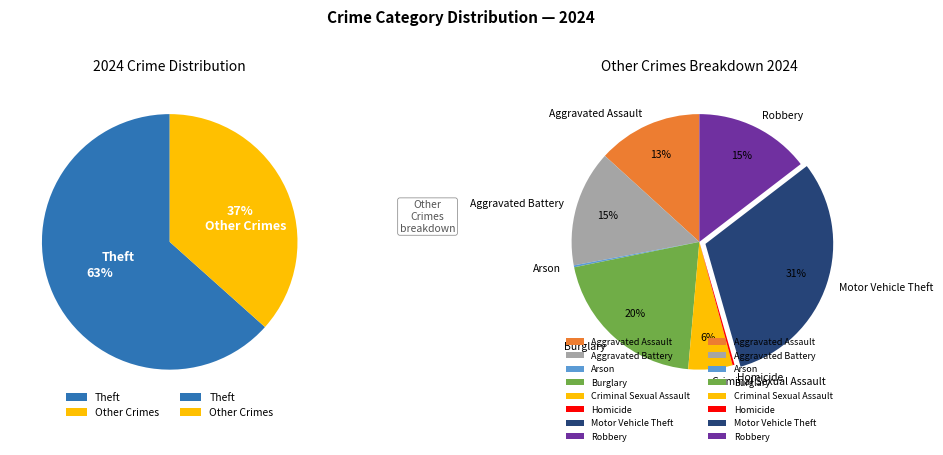

The Homicide slice represents 0% of the pie. True or false?

True